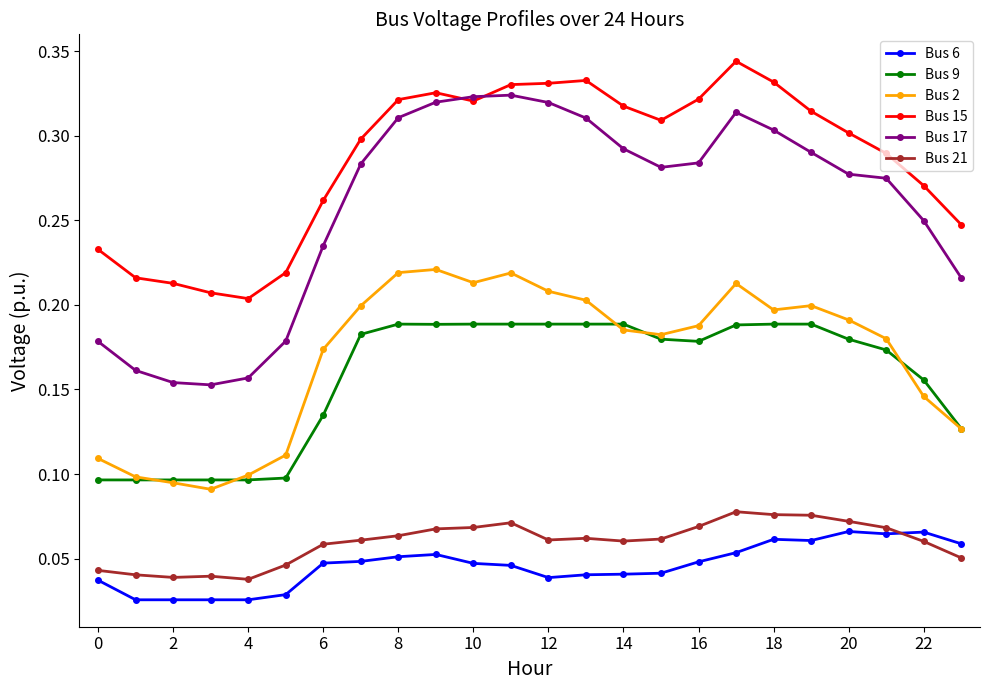

True or false: Bus 6 has more than 2 points higher than both neighbors.

True